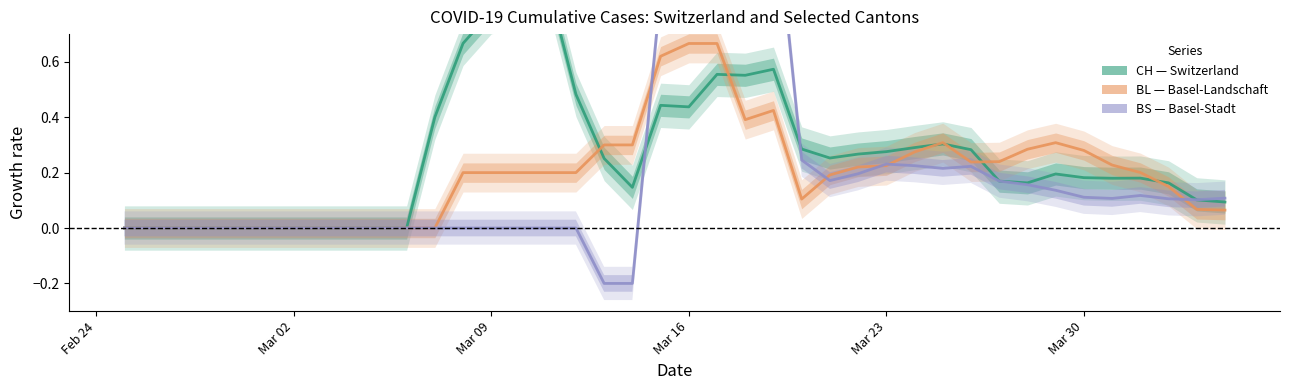

The BS series shows 0.1 at 24. True or false?

False